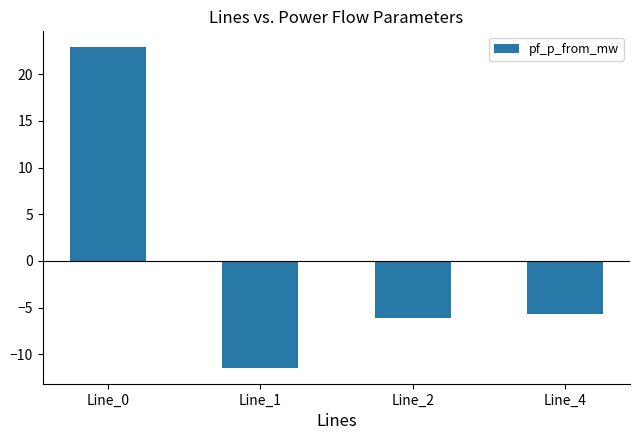

Reading right to left, extract all data points from this chart.

Line_4=-5.7	Line_2=-6.1	Line_1=-11.4	Line_0=22.9